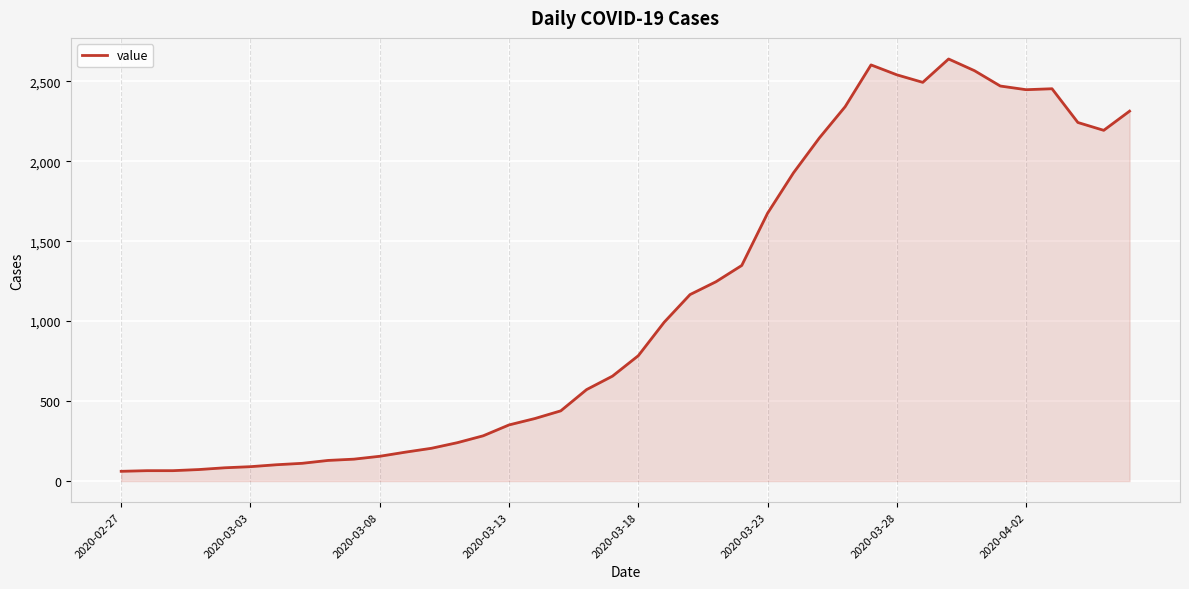

True or false: there are more than 0 points higher than both neighbors.

True